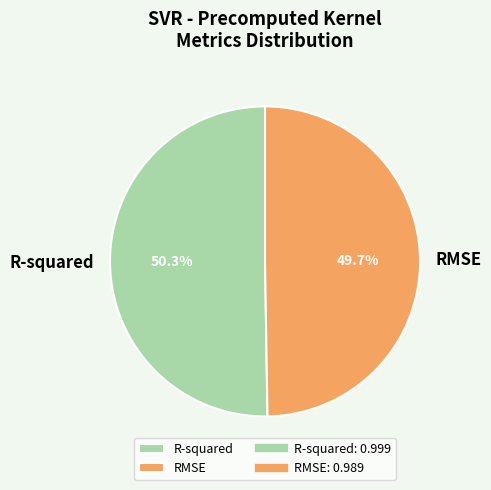

Which category accounts for the majority?

R-squared